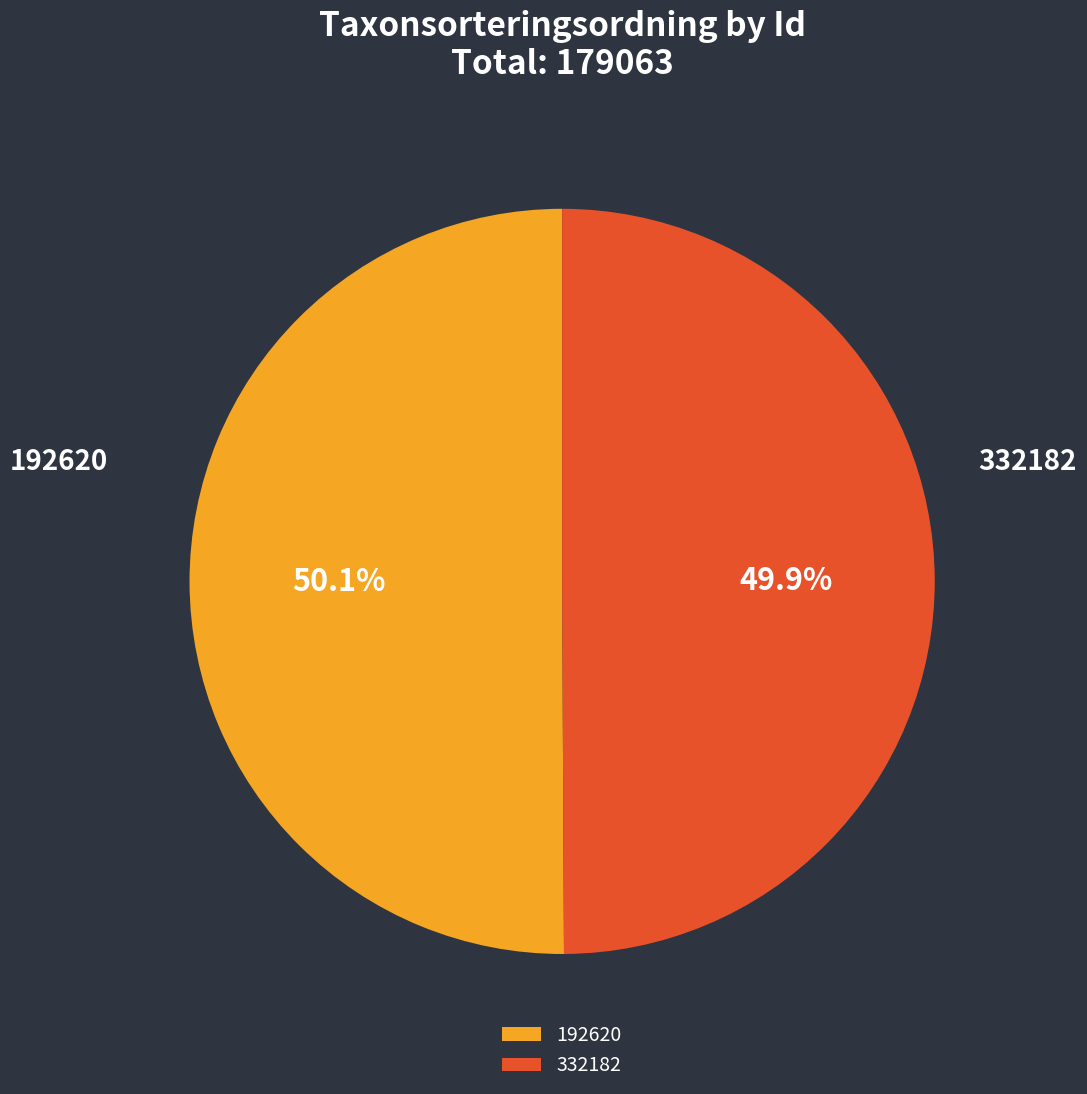

Is there a majority slice in this chart?

Yes